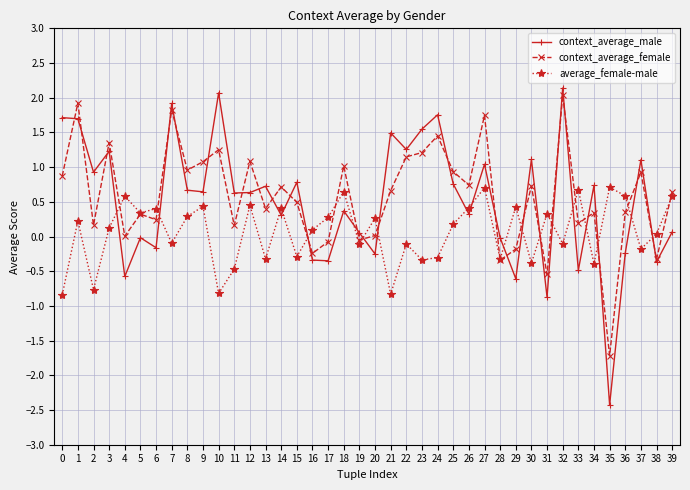

Does the chart have visible grid lines?

Yes